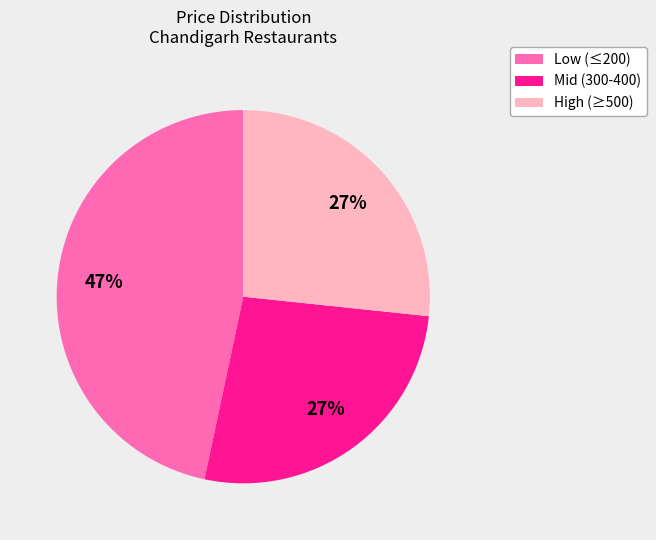

How many slices are in this pie chart?

3